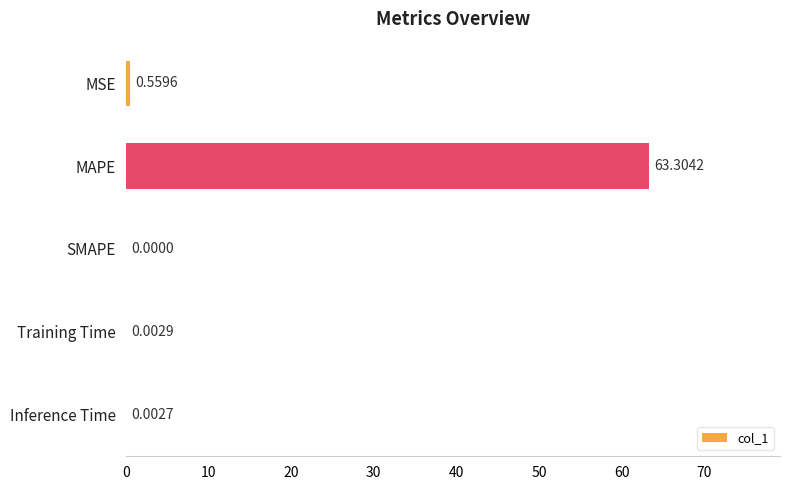

What is the greatest value displayed?

63.3